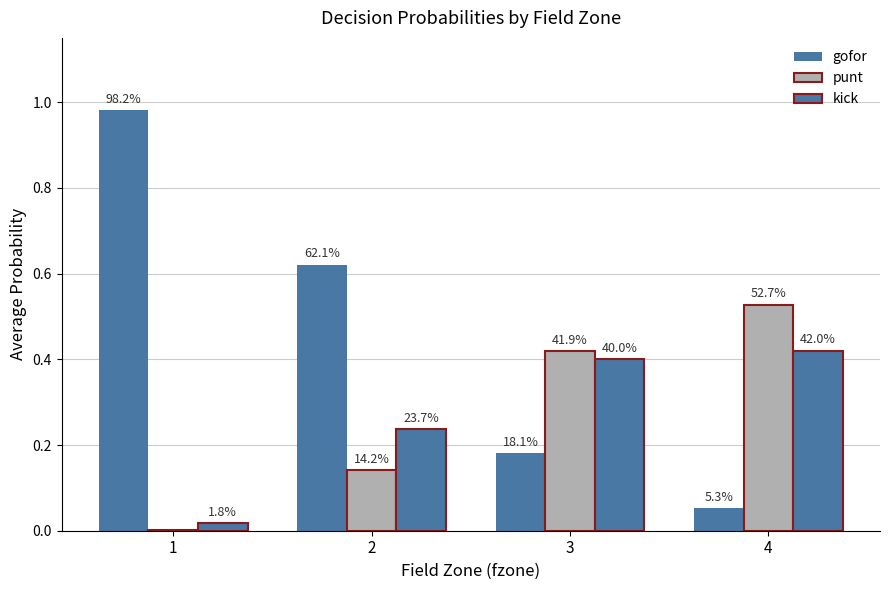

Are the bars horizontal?

No